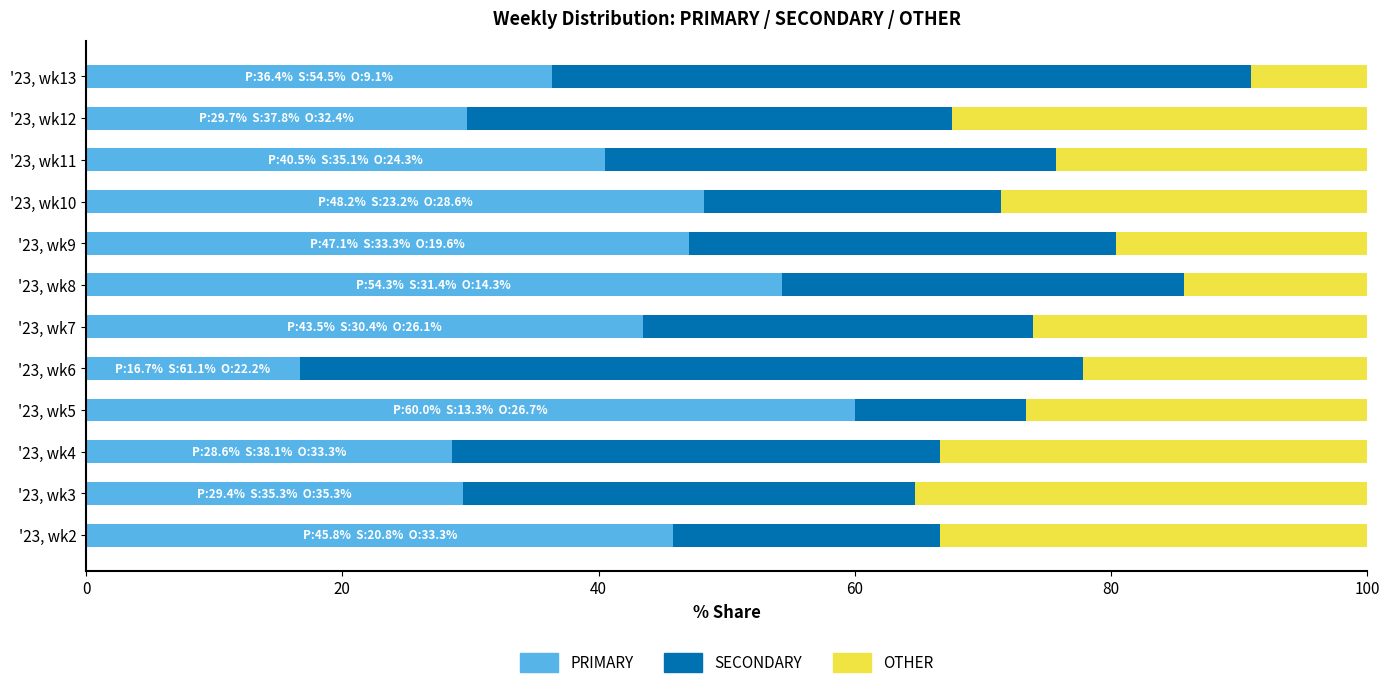

What is the total value across all series at '23, wk11?

100.0